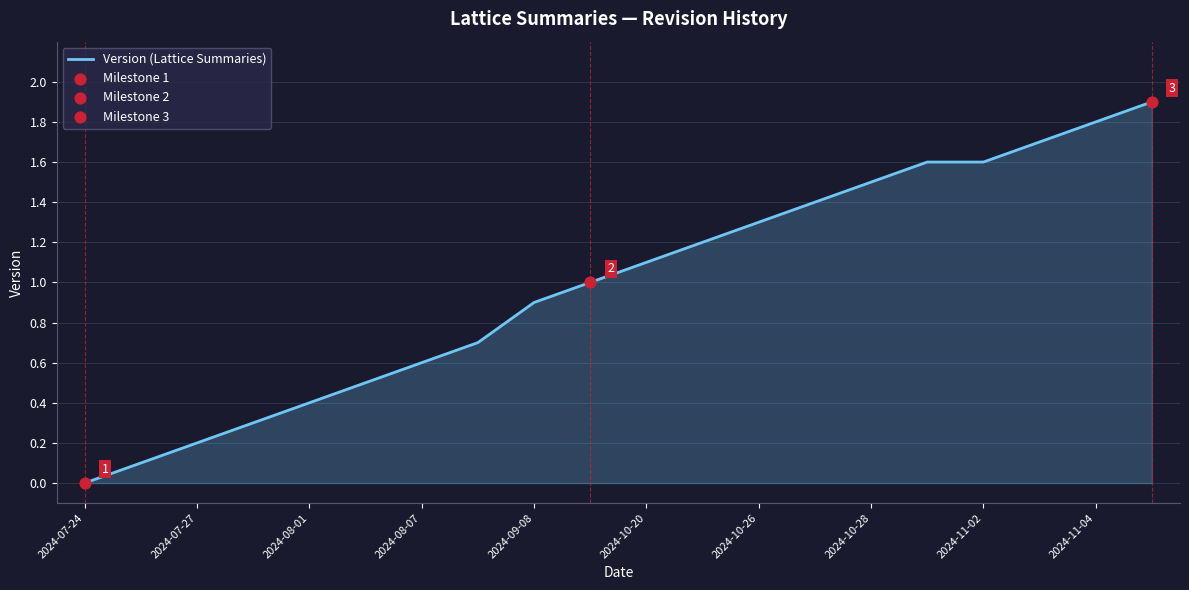

What is the greatest value displayed?

1.9